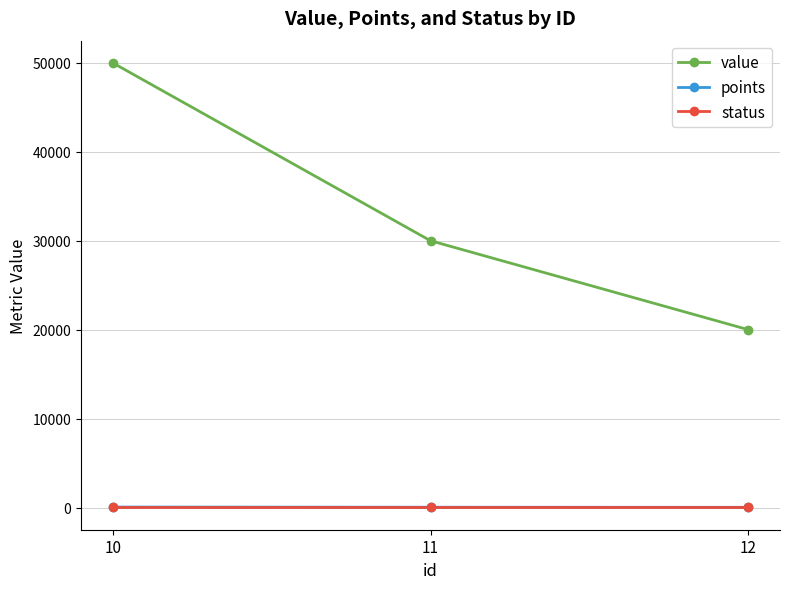

Count the number of categories in the chart.

3